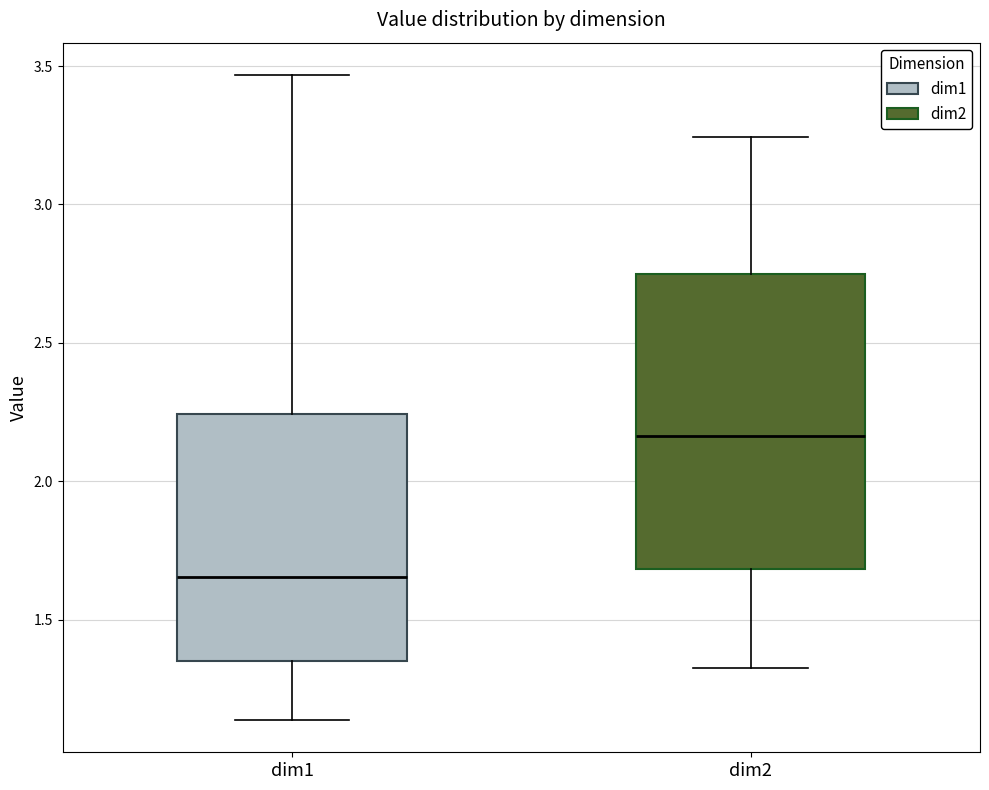

Reading left to right, transcribe this box plot: for each box, give where its median line is, the range the box spans, and where its two whiskers end, as read against the y-axis. The values are not printed on the chart, so give them approximately, as read against the axis.

dim1: median 1.65, box 1.35 to 2.25, whiskers 1.15 to 3.45
dim2: median 2.15, box 1.70 to 2.75, whiskers 1.30 to 3.25